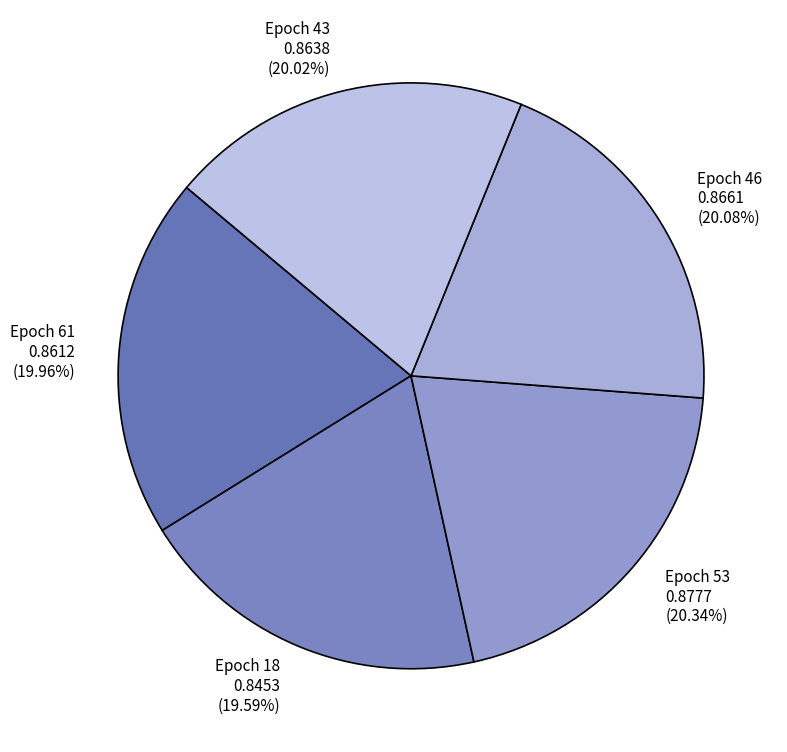

Combined, do Epoch 46 and Epoch 53 account for over 50%?

No